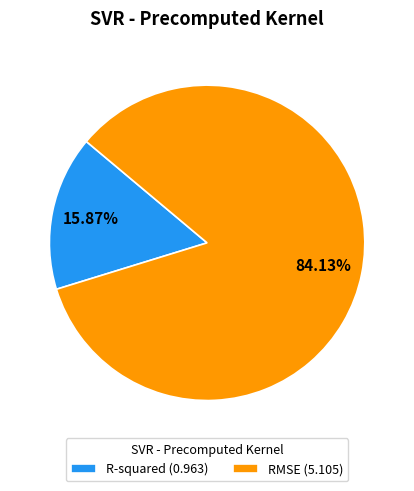

Which slice is the largest?

RMSE